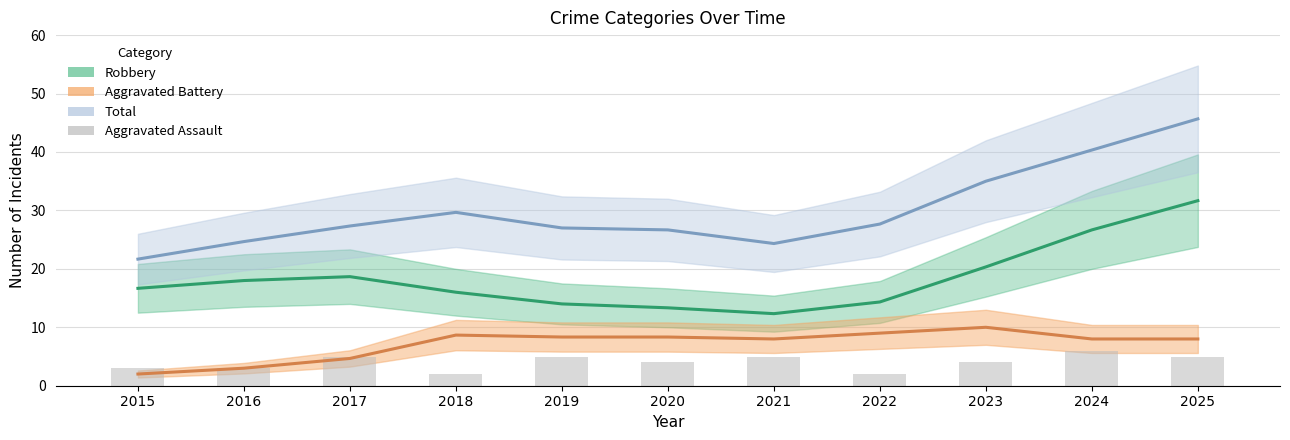

List the series in order of their peak value, lowest first.

Aggravated Assault, Aggravated Battery, Robbery, Total